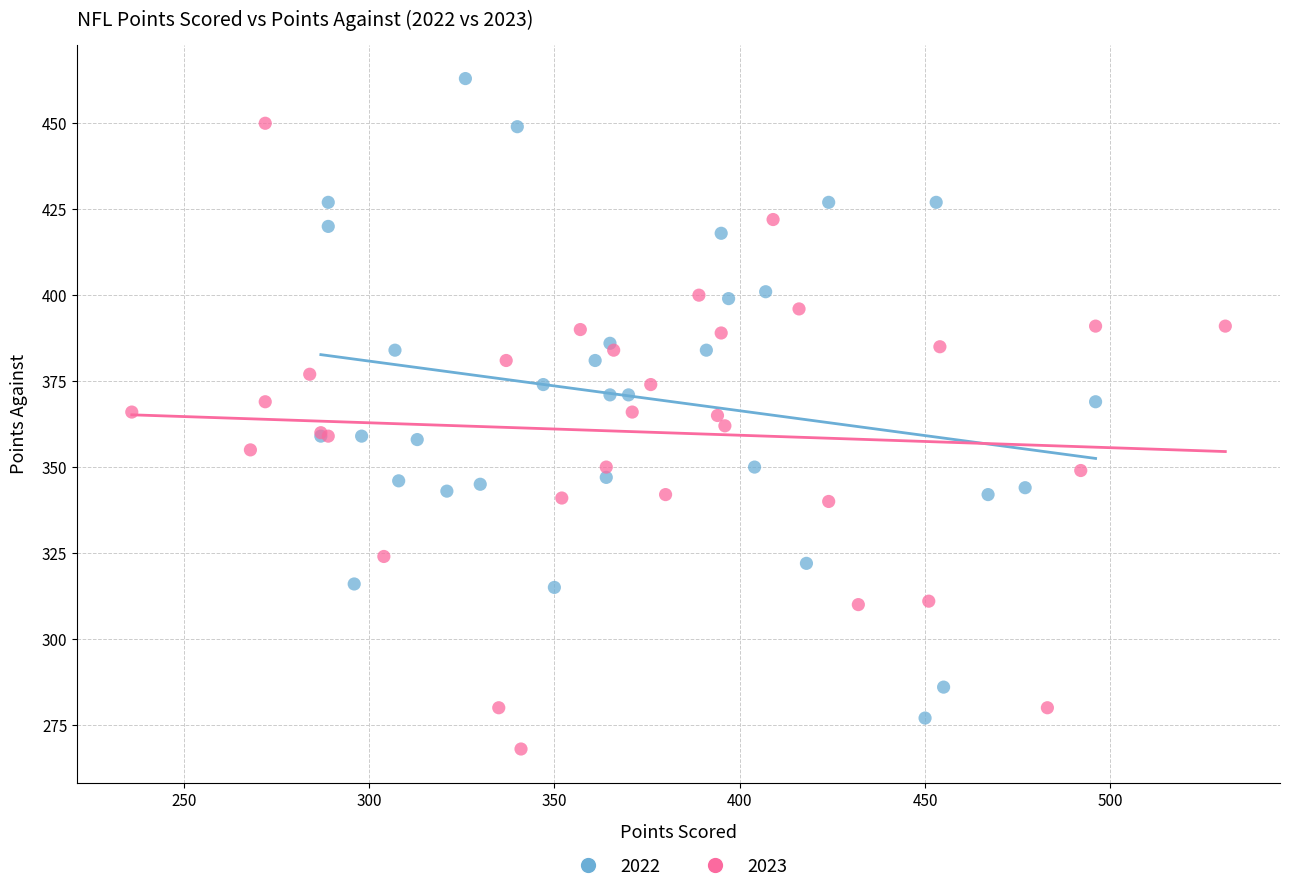

Which series reaches the minimum Y coordinate?

2023